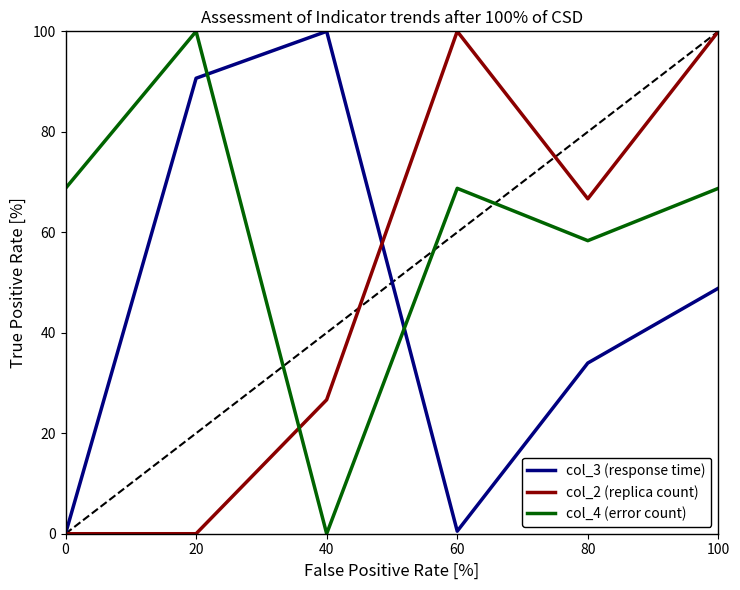

Where is col_4 (error count) nearest to the value 50?

80